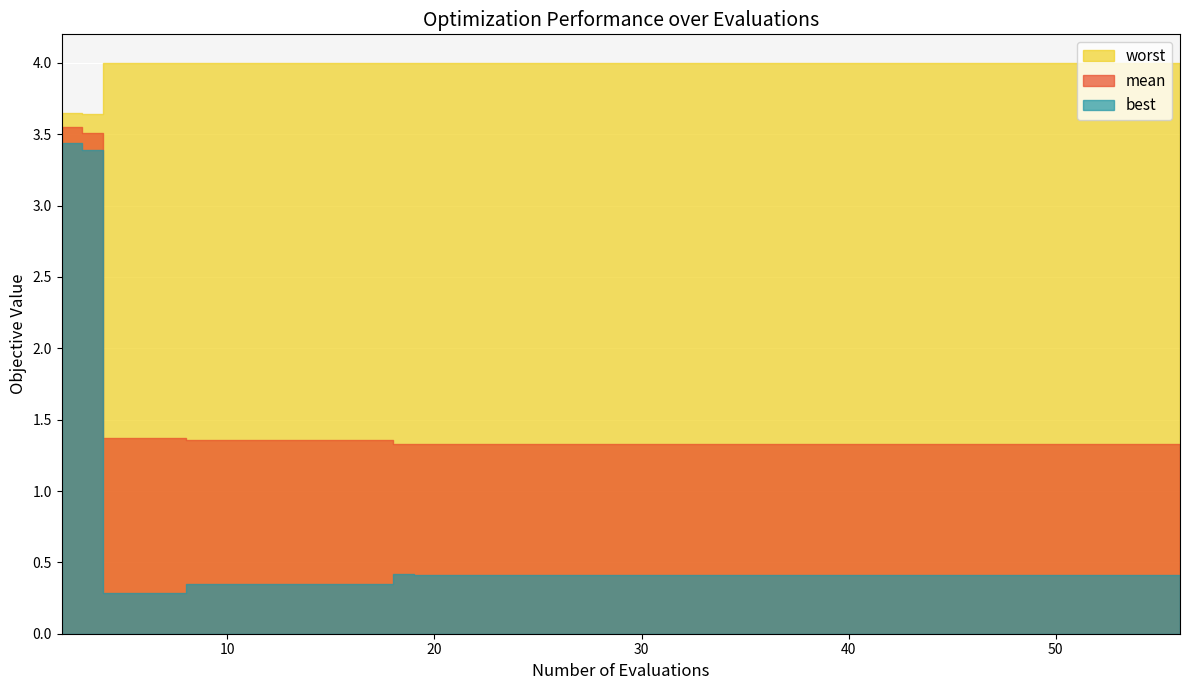

What is the total value across all series at 23?

5.7